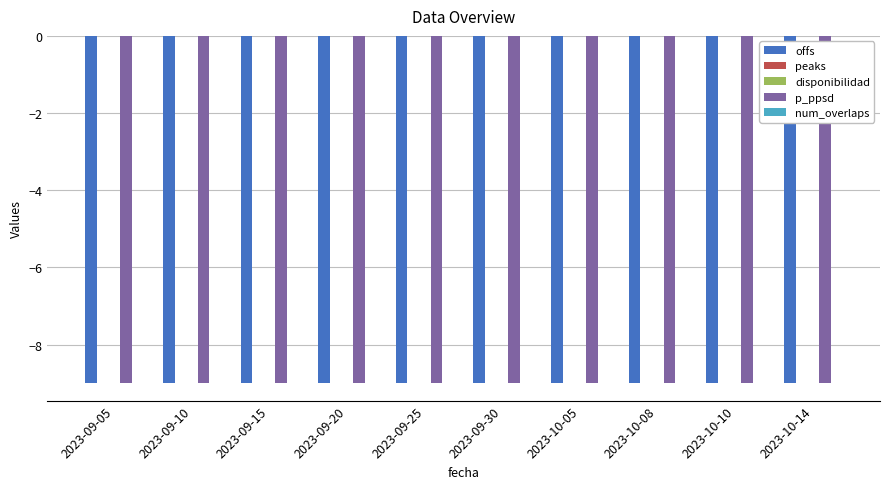

Between 2023-09-15 and 2023-09-30, which series saw the biggest shift?

offs